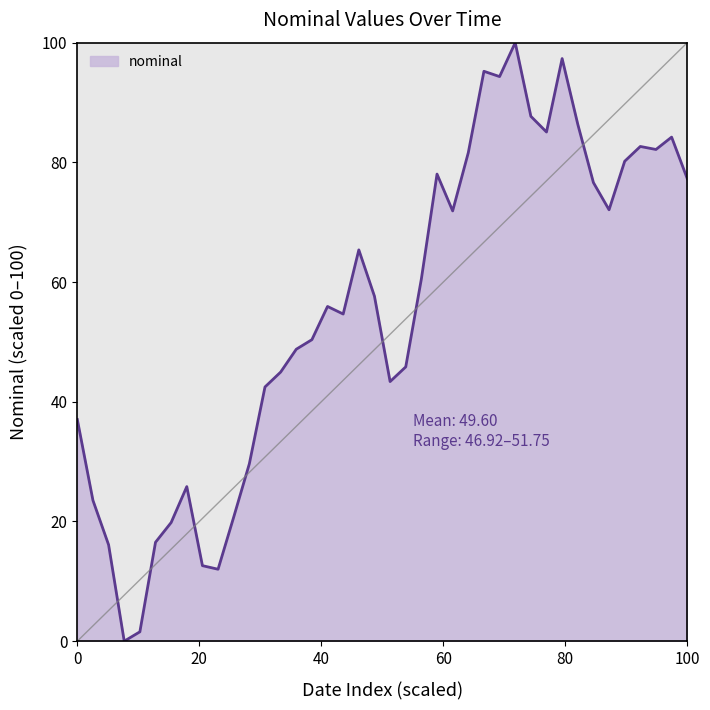

What is the difference between the maximum and minimum values?

100.0